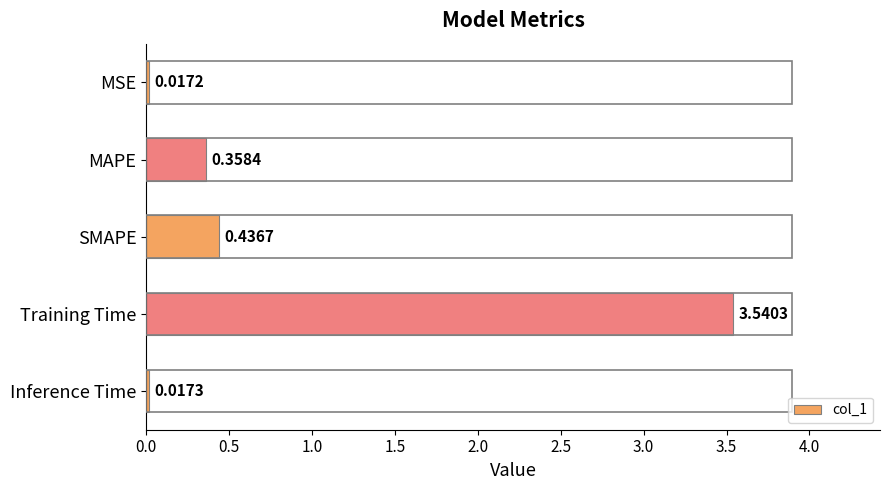

What is the label of the 3rd bar from the top?

SMAPE